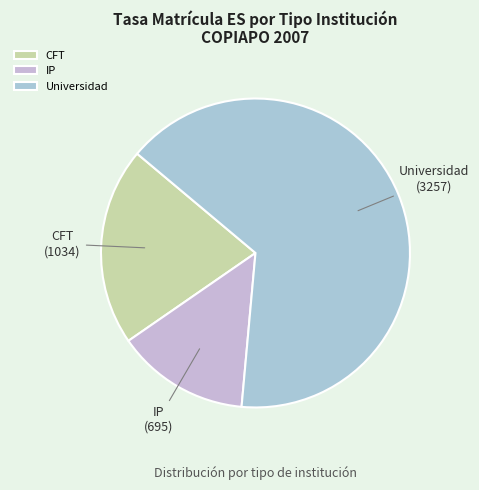

Do CFT and Universidad together represent more than half of the pie?

Yes